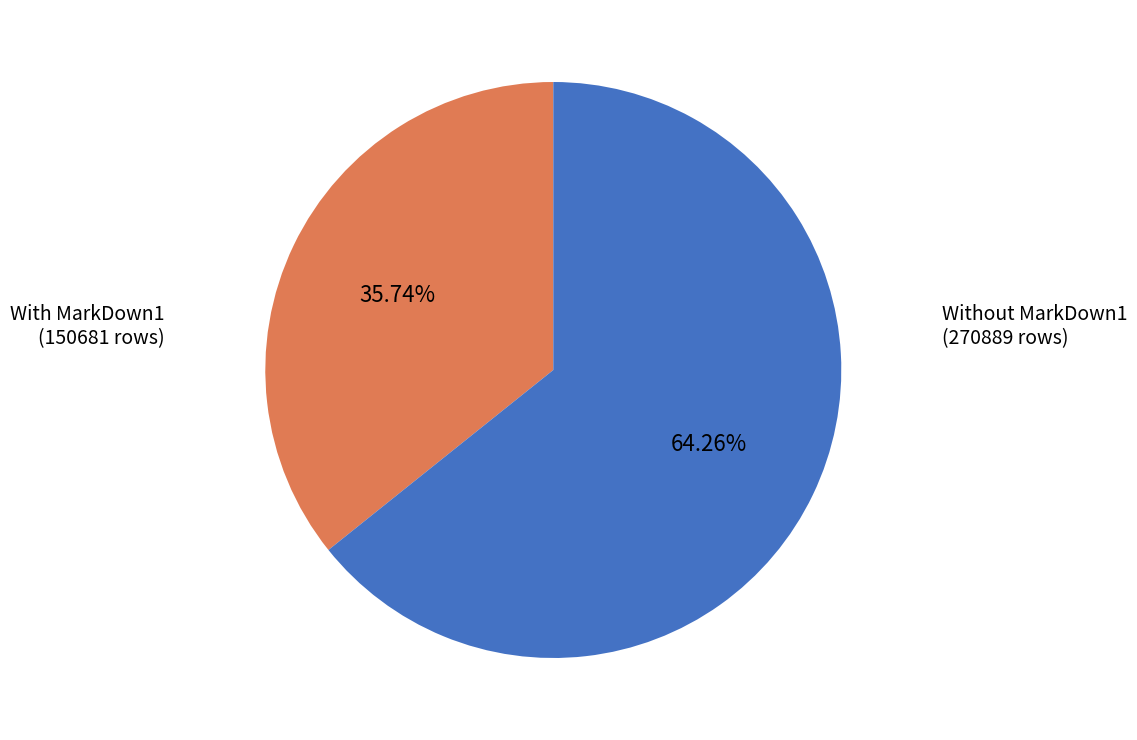

Is there any slice that represents more than half of the pie?

Yes